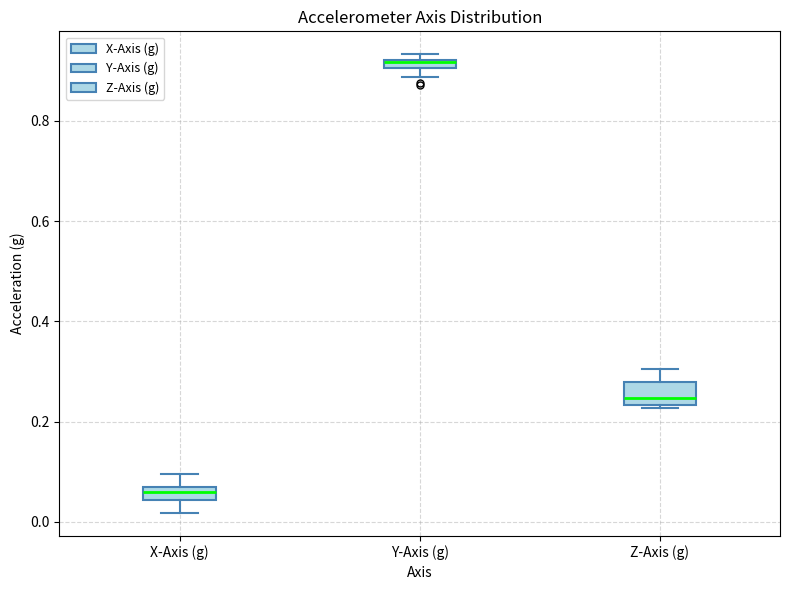

Comparing the boxes themselves (not the whiskers), which one is the tallest?

Z-Axis (g)